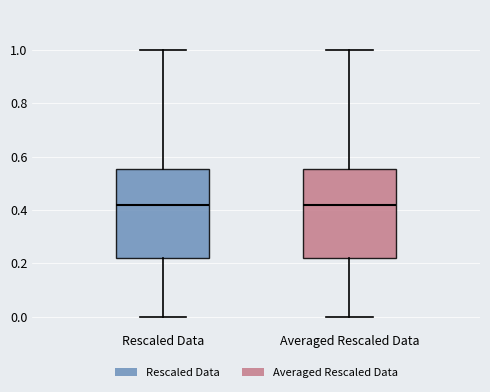

Where does the lower whisker of the box for Averaged Rescaled Data end on the y-axis? The values are not printed on the chart, so give them approximately, as read against the axis.

0.00